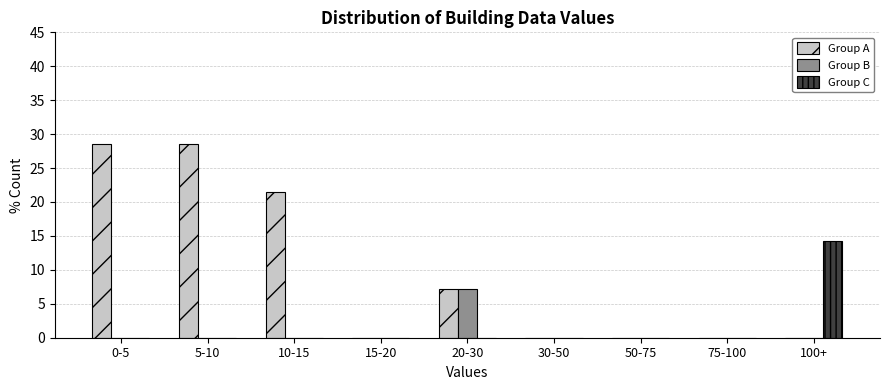

Reading left to right, extract all data points from this chart.

Group A: 0-5=28.6	5-10=28.6	10-15=21.4	15-20=0.0	20-30=7.1	30-50=0.0	50-75=0.0	75-100=0.0	100+=0.0
Group B: 0-5=0.0	5-10=0.0	10-15=0.0	15-20=0.0	20-30=7.1	30-50=0.0	50-75=0.0	75-100=0.0	100+=0.0
Group C: 0-5=0.0	5-10=0.0	10-15=0.0	15-20=0.0	20-30=0.0	30-50=0.0	50-75=0.0	75-100=0.0	100+=14.3